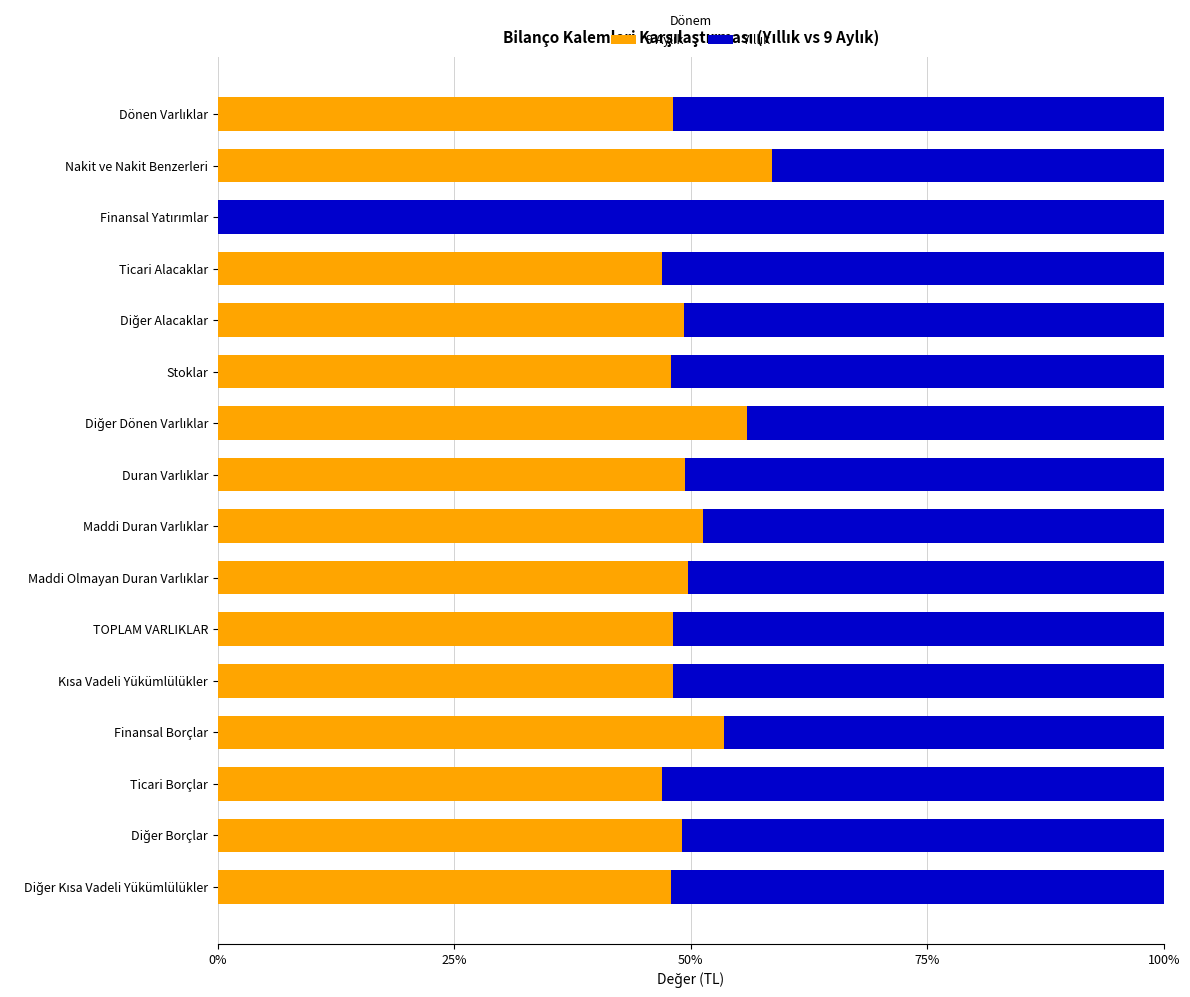

Reading right to left, transcribe all the data shown in this chart.

9 Aylık: 47.9	49.1	46.9	53.5	48.1	48.1	49.7	51.3	49.4	55.9	47.9	49.3	47.0	0.0	58.6	48.1
Yıllık: 52.1	50.9	53.1	46.5	51.9	51.9	50.3	48.7	50.6	44.1	52.1	50.7	53.0	100.0	41.4	51.9